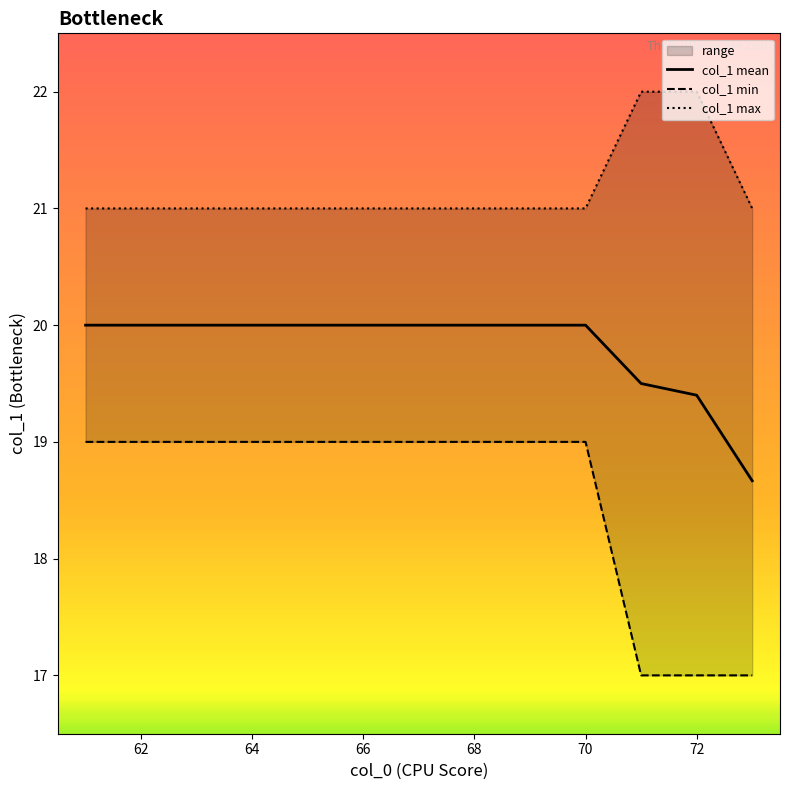

What is the highest value of the col_1 mean series?

20.0